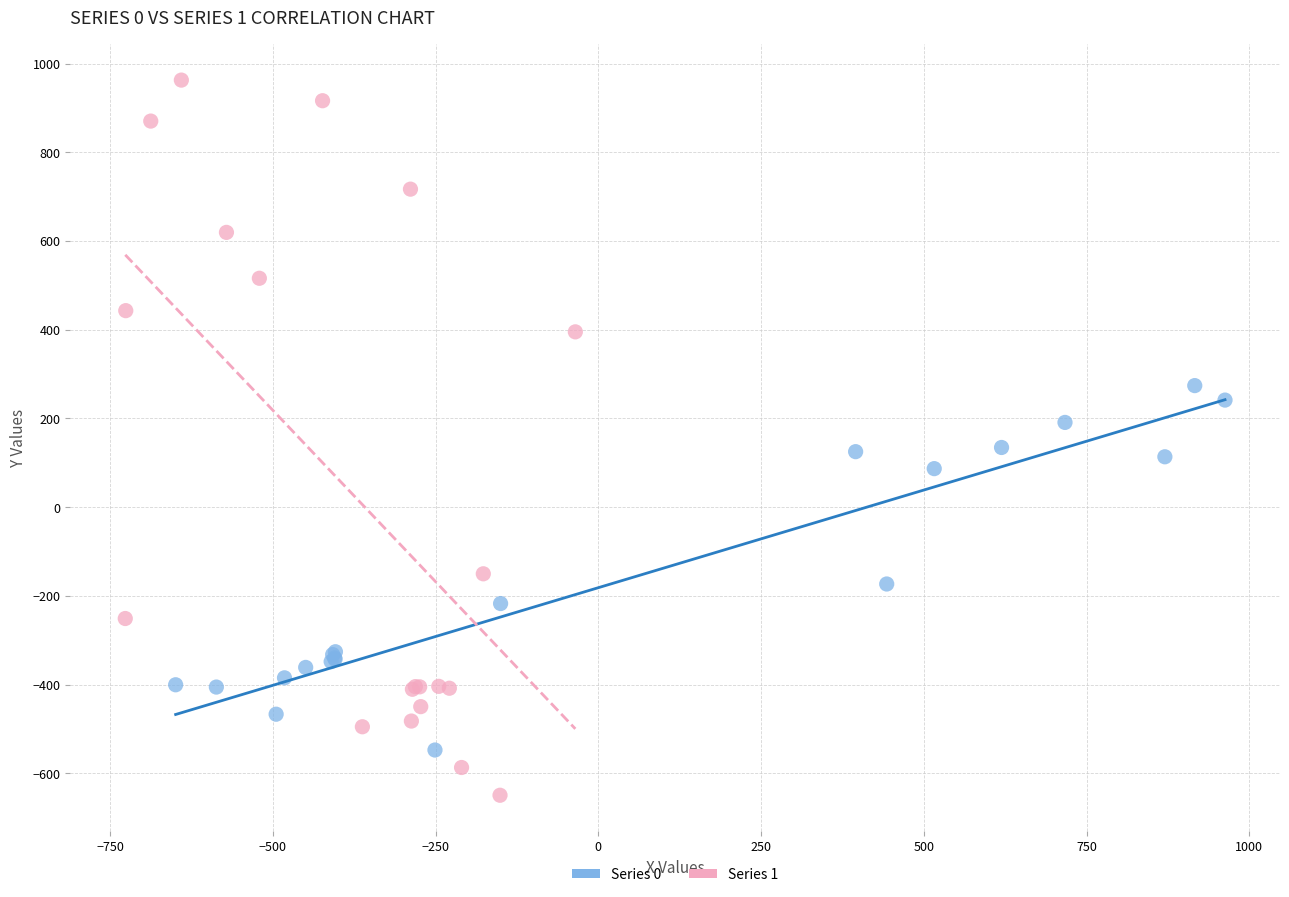

Which series reaches the maximum Y coordinate?

Series 1